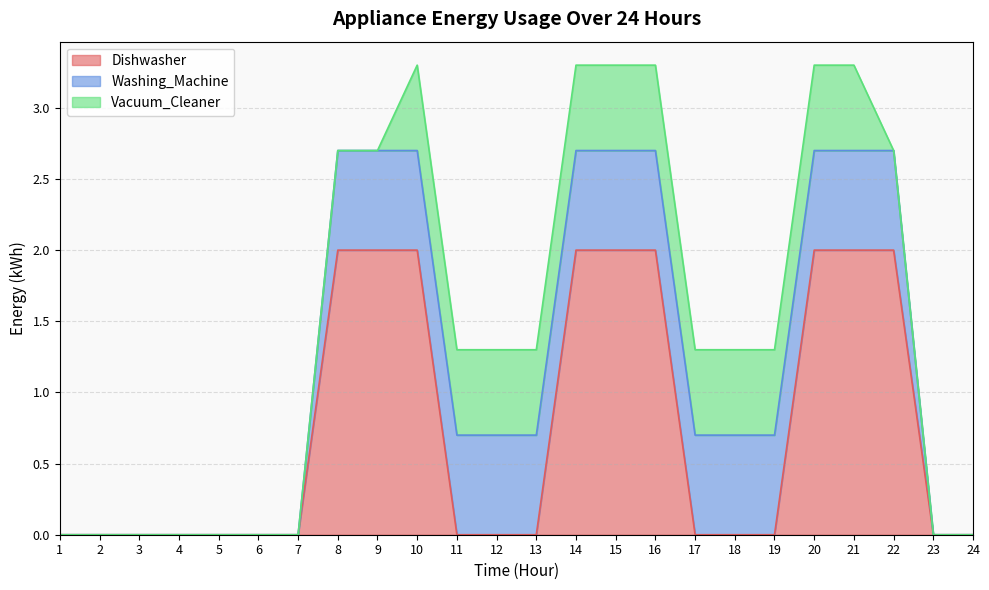

Which has a higher value, 4 or 12?

4